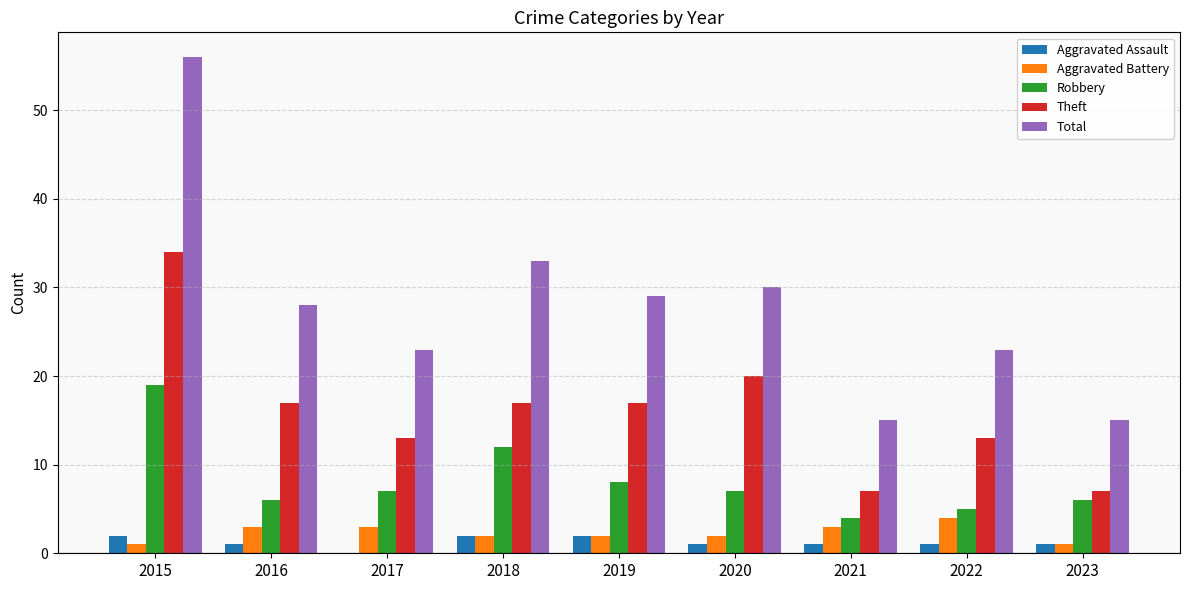

At which category is the sum across all series the highest?

2015